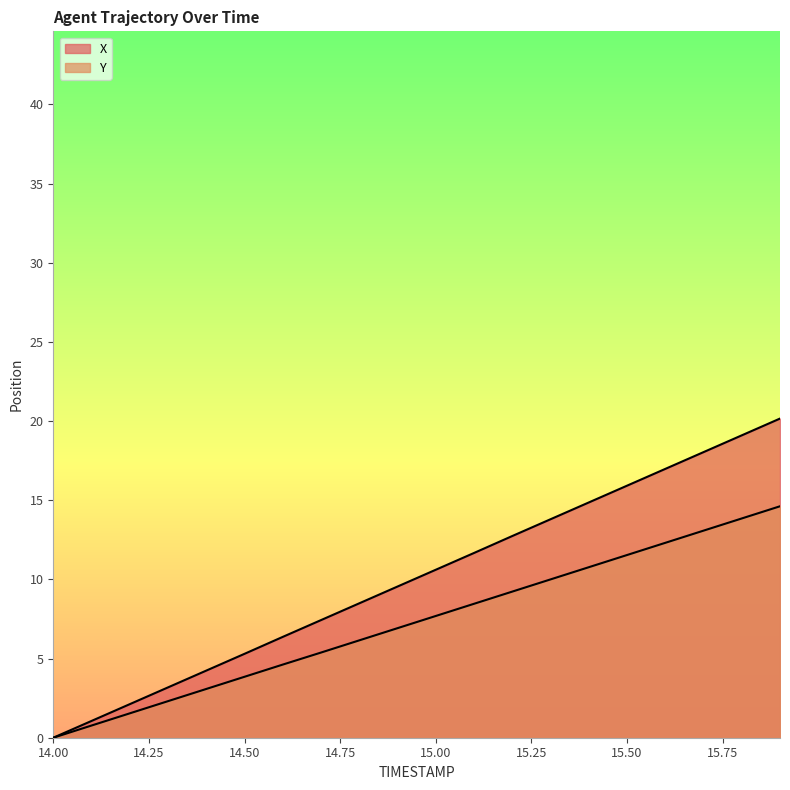

Which series has the widest spread of values?

X